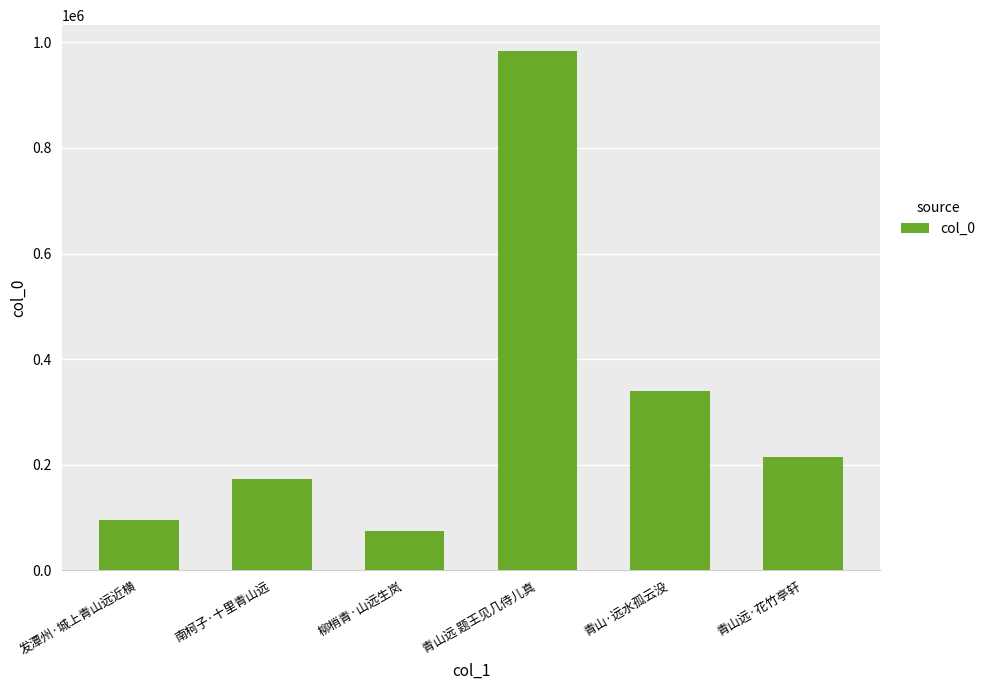

What is the difference between the second highest and minimum values?

264538